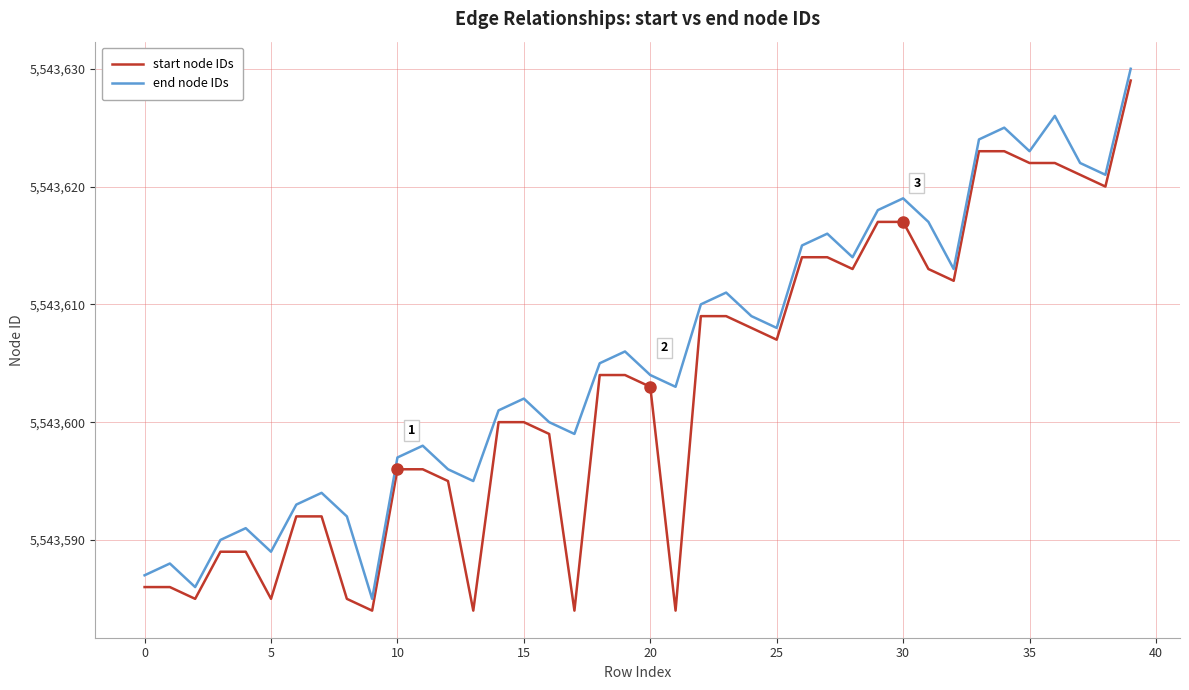

Rank the series by their average value, from highest to lowest.

end node IDs, start node IDs